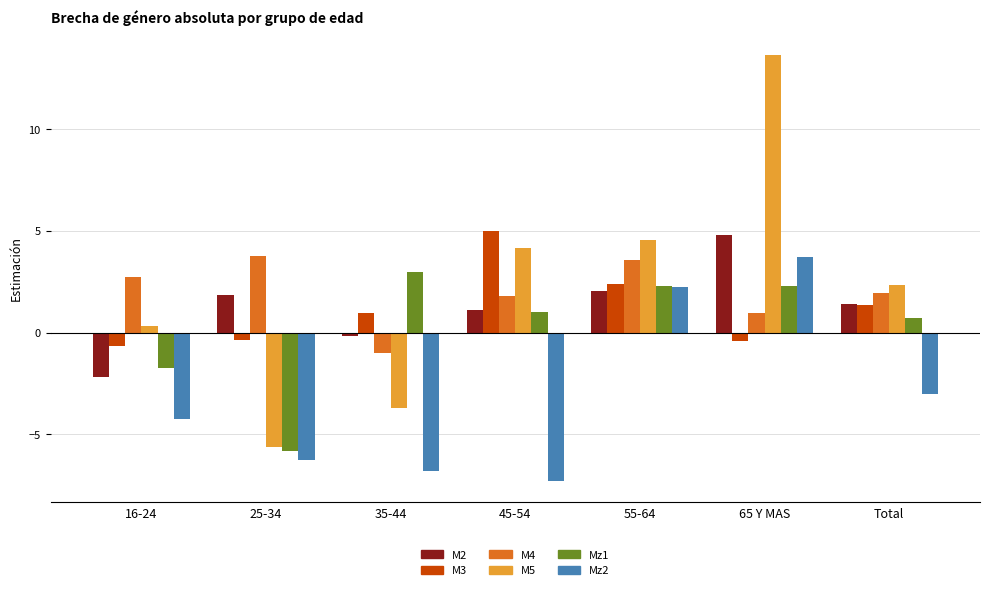

Reading left to right, what are all the values shown in this chart?

M2: -2.2	1.9	-0.2	1.1	2.0	4.8	1.4
M3: -0.6	-0.4	1.0	5.0	2.4	-0.4	1.4
M4: 2.7	3.7	-1.0	1.8	3.6	1.0	1.9
M5: 0.3	-5.6	-3.7	4.1	4.5	13.7	2.3
Mz1: -1.8	-5.8	3.0	1.0	2.3	2.3	0.7
Mz2: -4.3	-6.3	-6.8	-7.3	2.3	3.7	-3.0